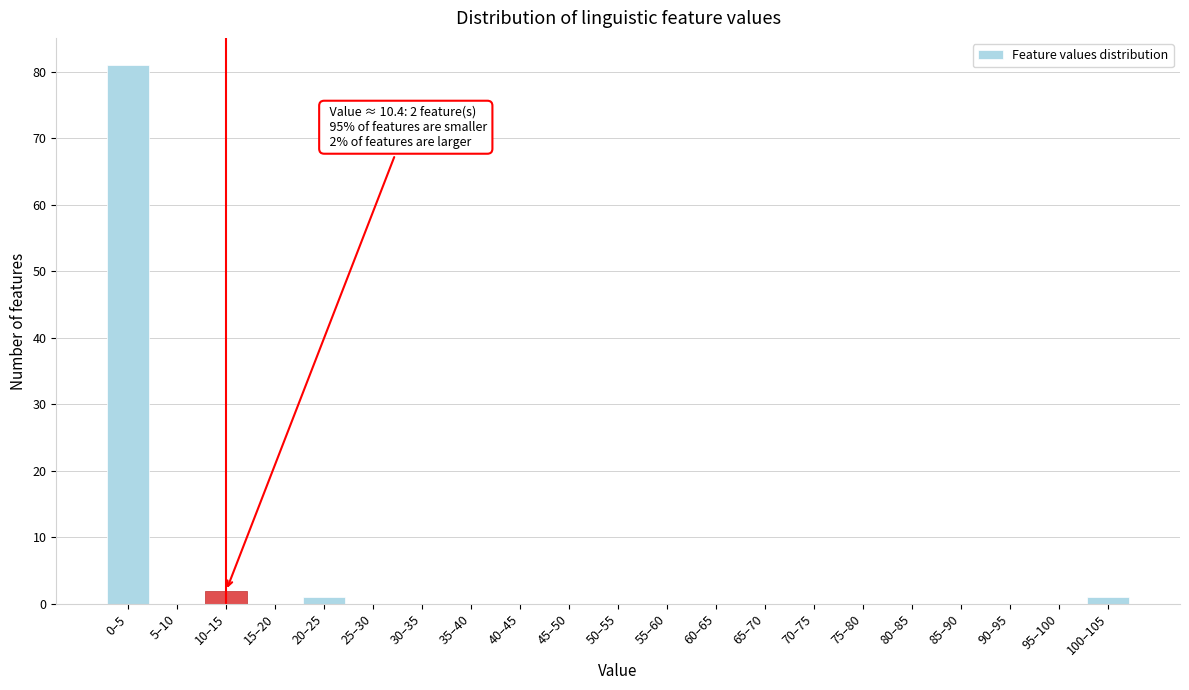

Reading left to right, transcribe all the data shown in this chart.

0–5=81	5–10=0	10–15=2	15–20=0	20–25=1	25–30=0	30–35=0	35–40=0	40–45=0	45–50=0	50–55=0	55–60=0	60–65=0	65–70=0	70–75=0	75–80=0	80–85=0	85–90=0	90–95=0	95–100=0	100–105=1